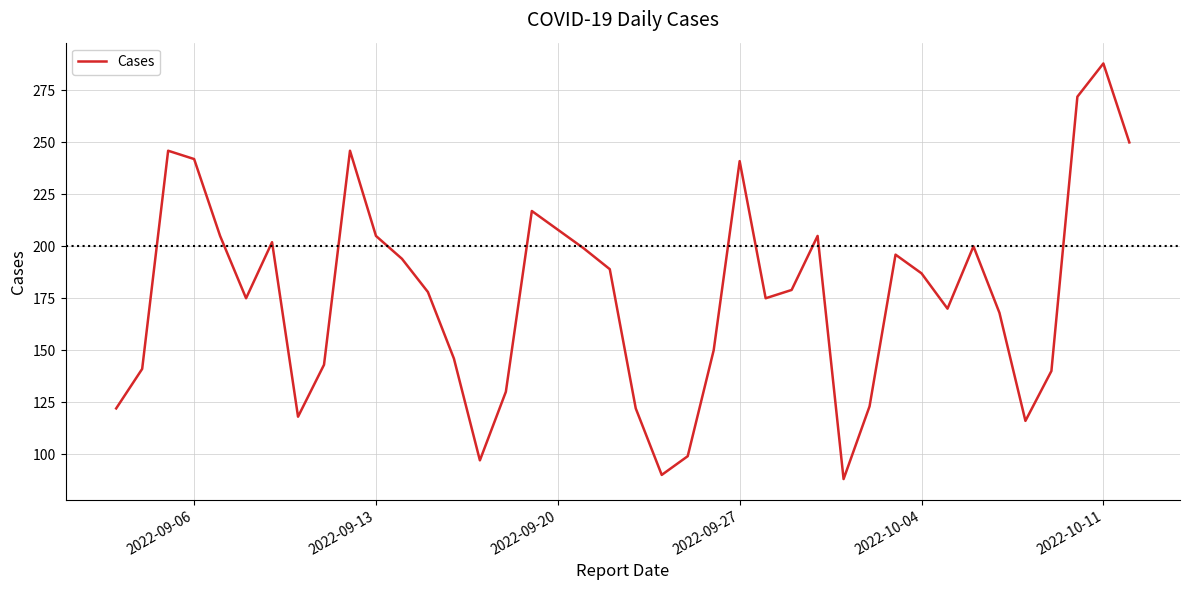

What is the difference between the maximum and minimum values?

200